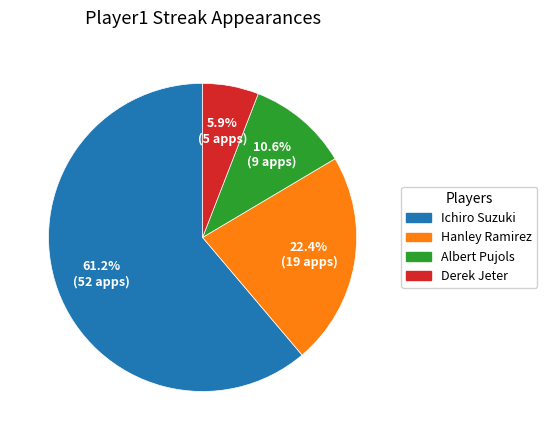

Which slice is the smallest?

Derek Jeter